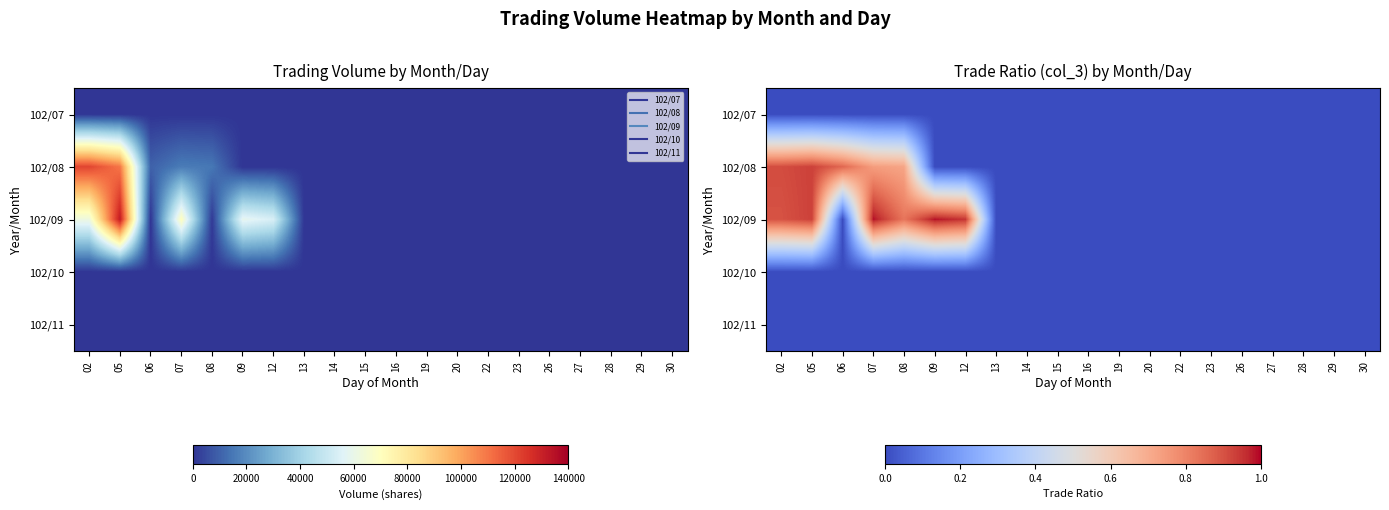

How many data points in 102/09 are above 0?

6